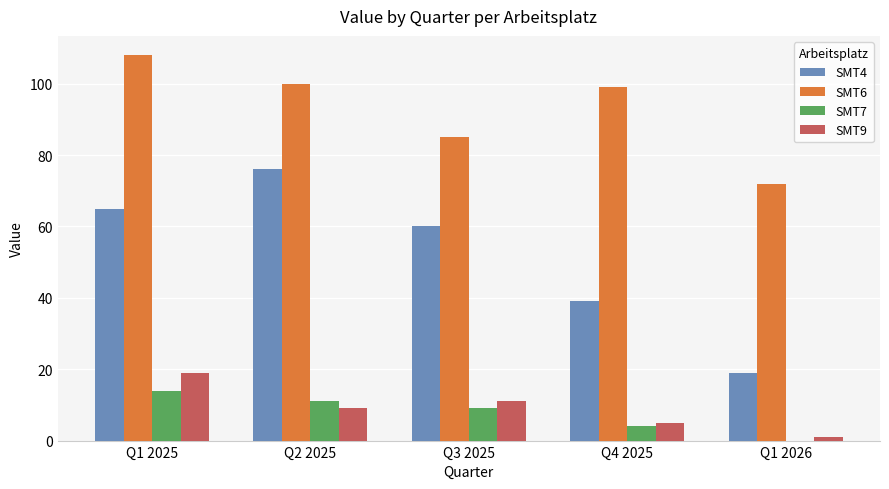

The value of SMT7 at Q4 2025 is 4. True or false?

True